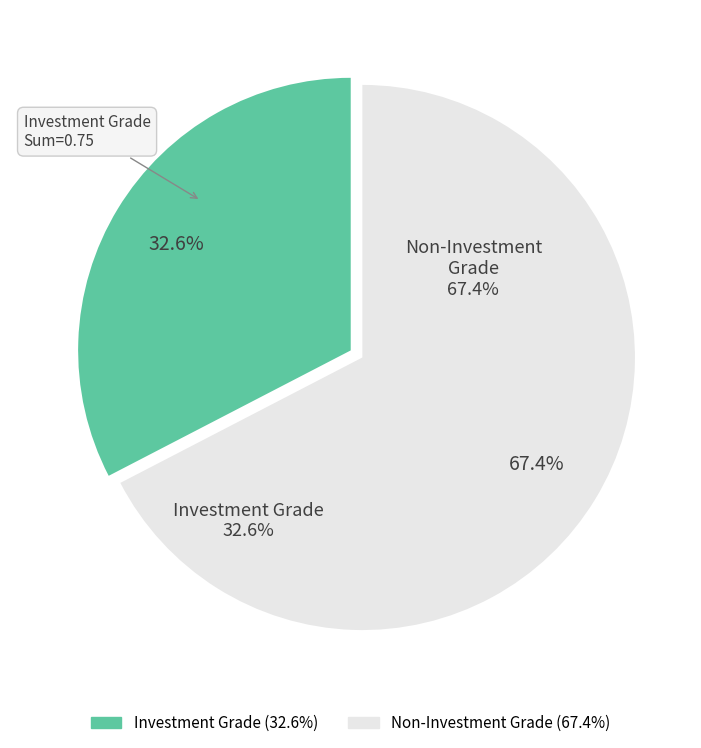

To the nearest percent, what is the difference between the largest and smallest slice percentages?

35%